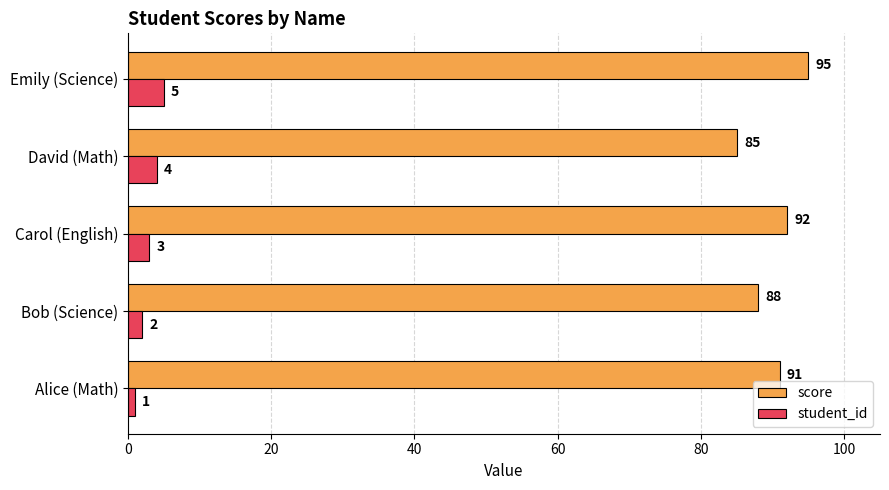

How many student_id values are between 2 and 4?

3